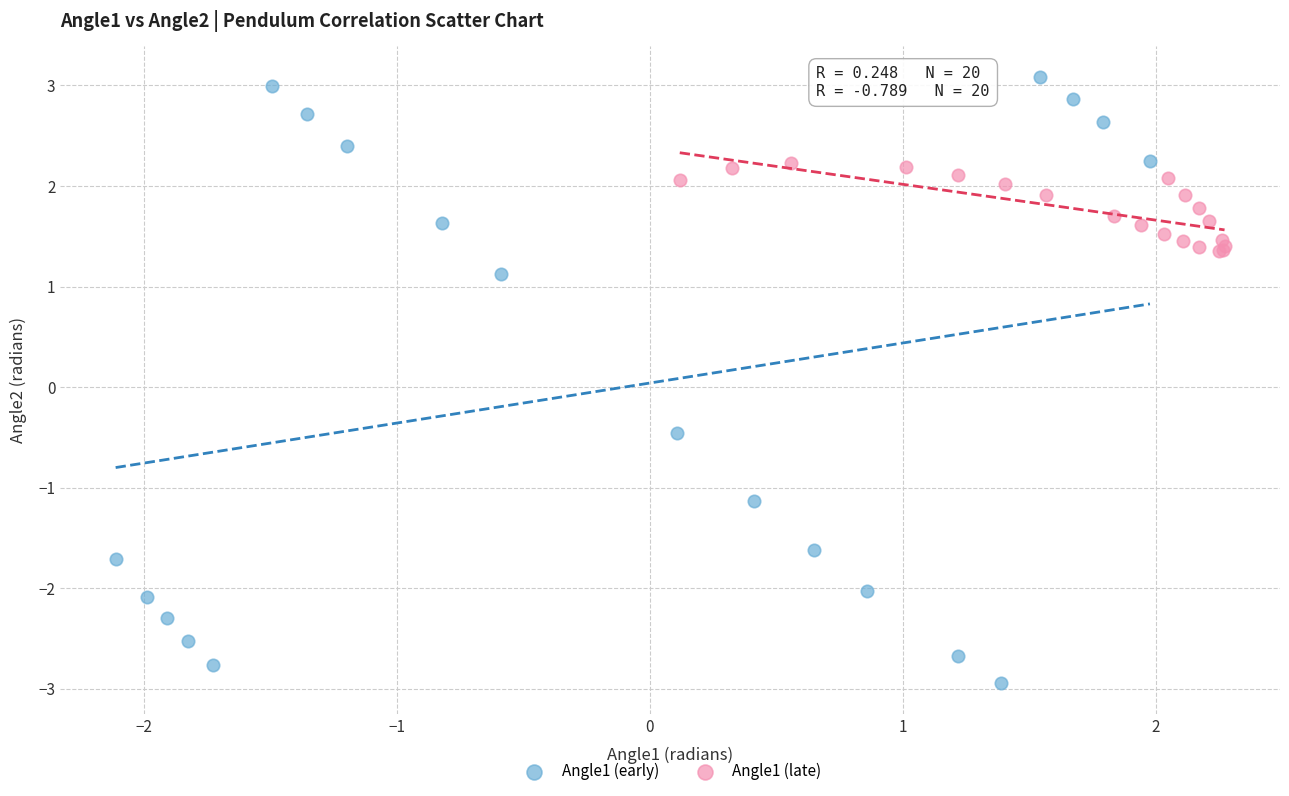

Which series has the largest Y range (max minus min)?

Angle1 (early)